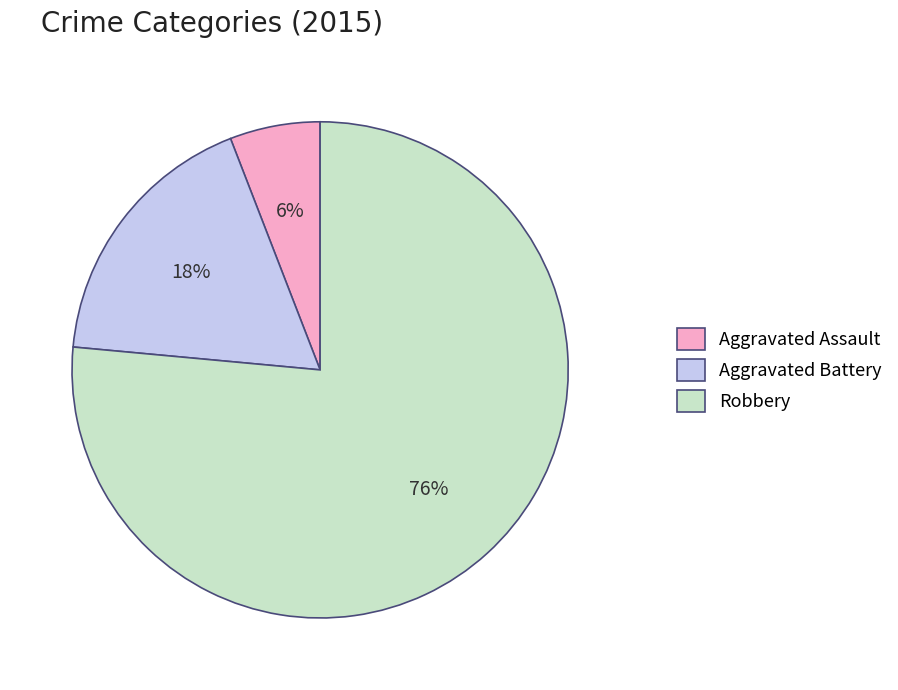

Which category has the smallest portion of the pie?

Aggravated Assault